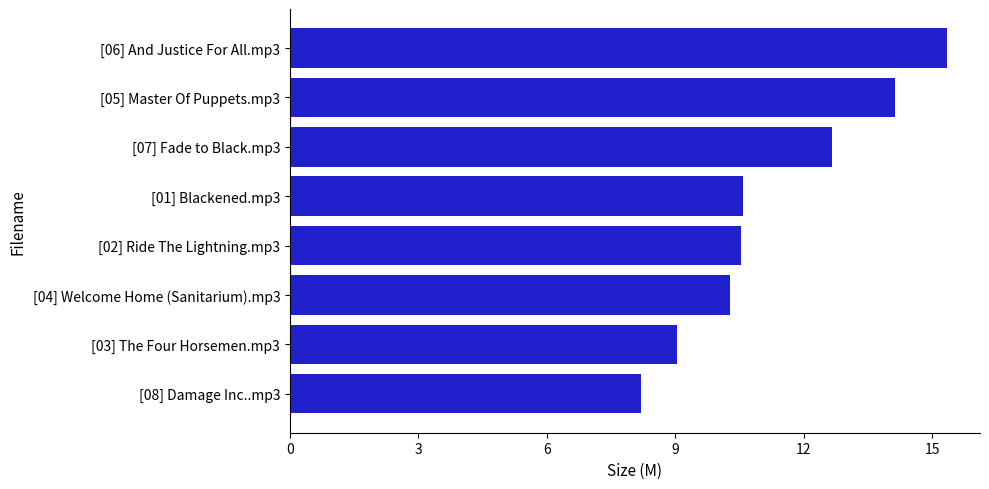

What is the sum of all values?

90.8